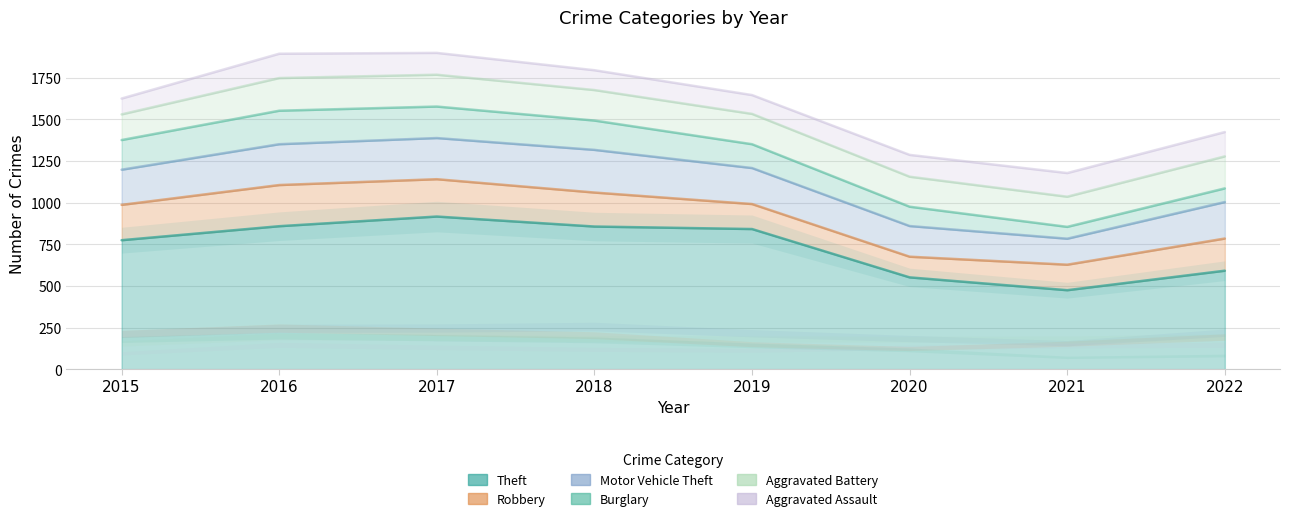

List the series in order of their peak value, lowest first.

Aggravated Assault, Aggravated Battery, Burglary, Robbery, Motor Vehicle Theft, Theft